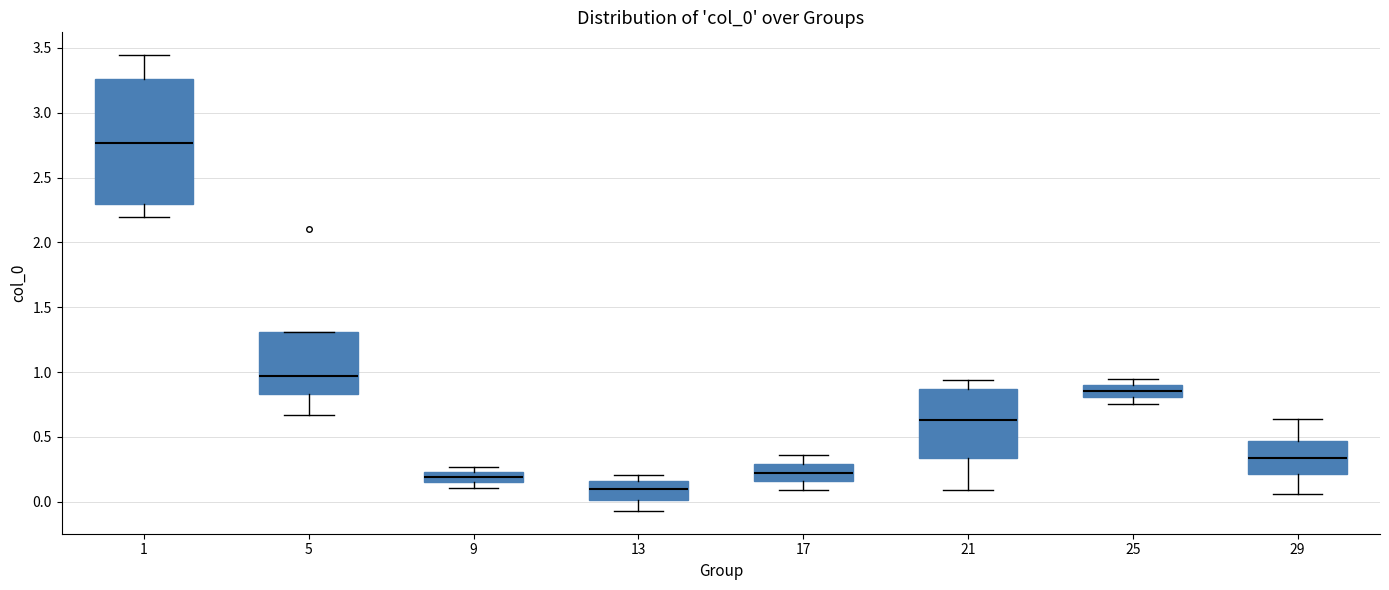

Which box is the tallest, from its lower edge to its upper edge?

1